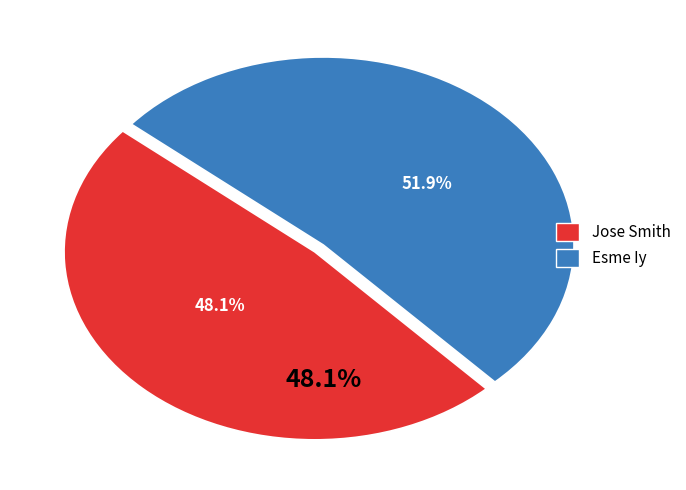

Is there any slice that represents more than half of the pie?

Yes